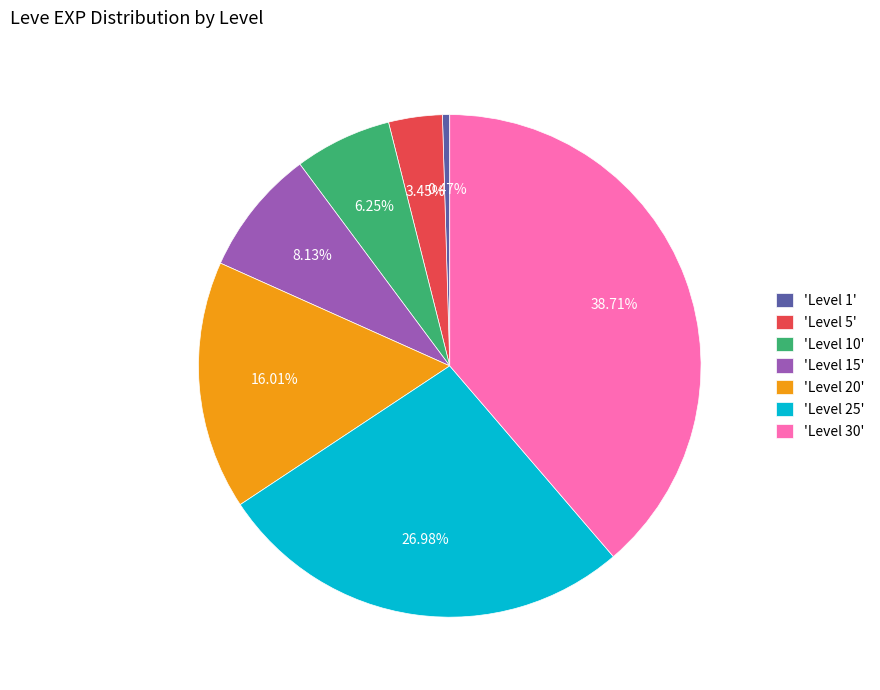

Does 'Level 15' account for over 50% of the chart?

No